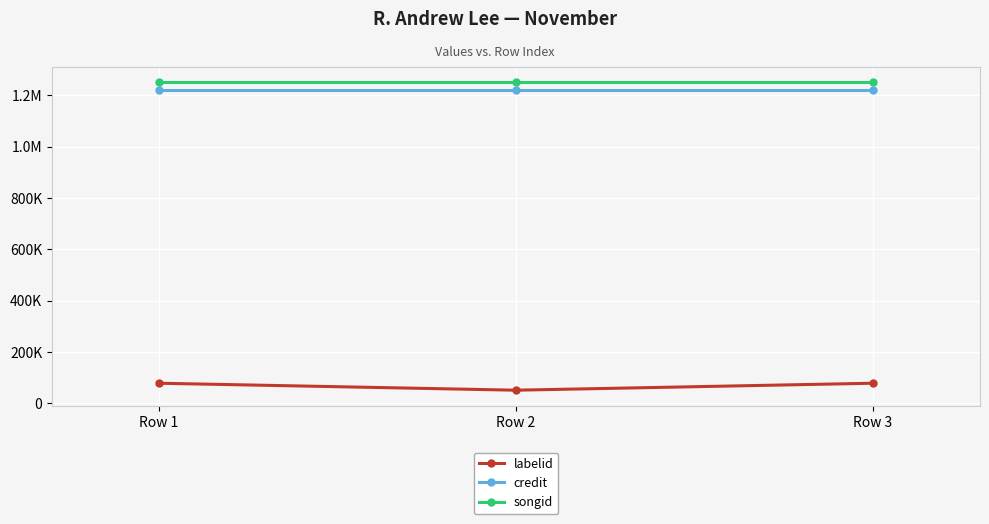

Rank the categories by songid value from lowest to highest.

Row 1, Row 2, Row 3